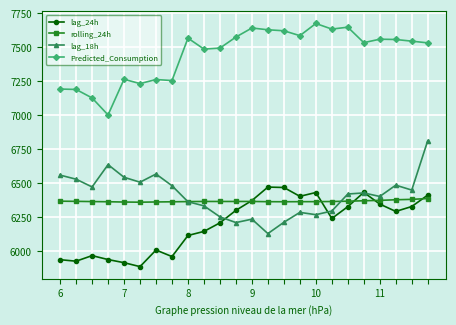

What is the value of the Predicted_Consumption point at the 8th from the left?

7253.6